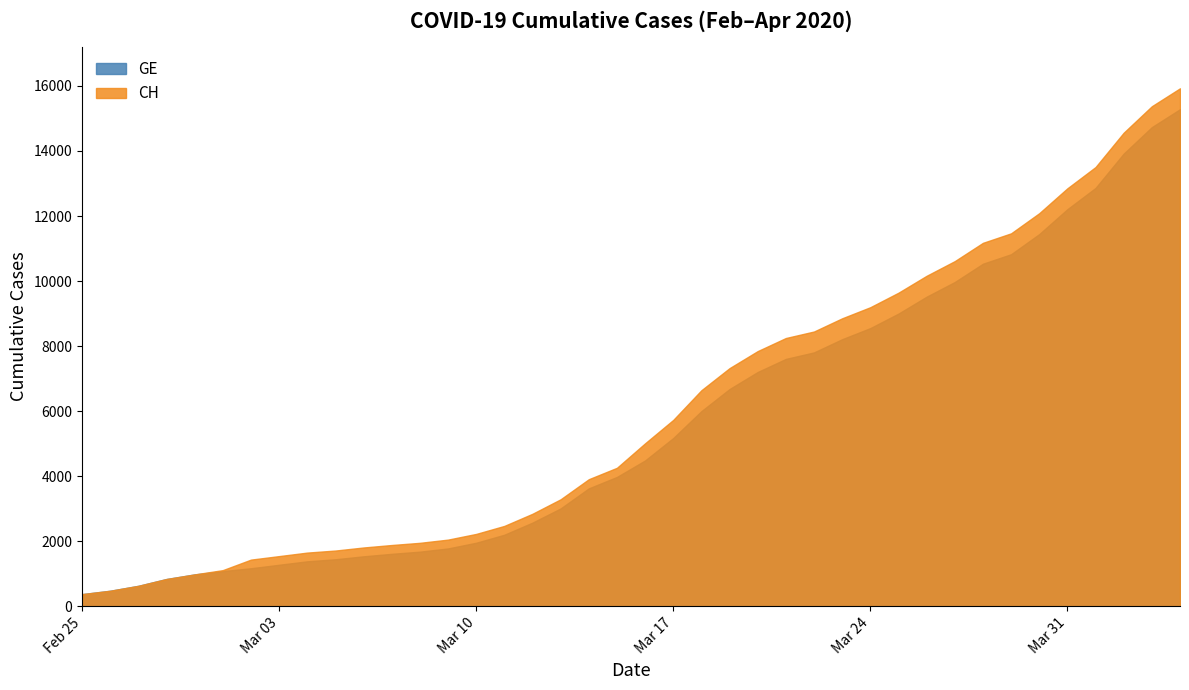

What is the average value of the CH series?

6053